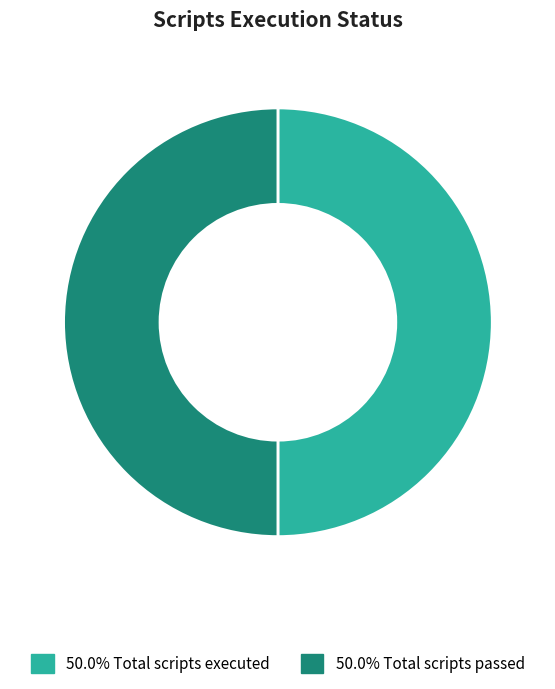

How many segments does this pie chart have?

2